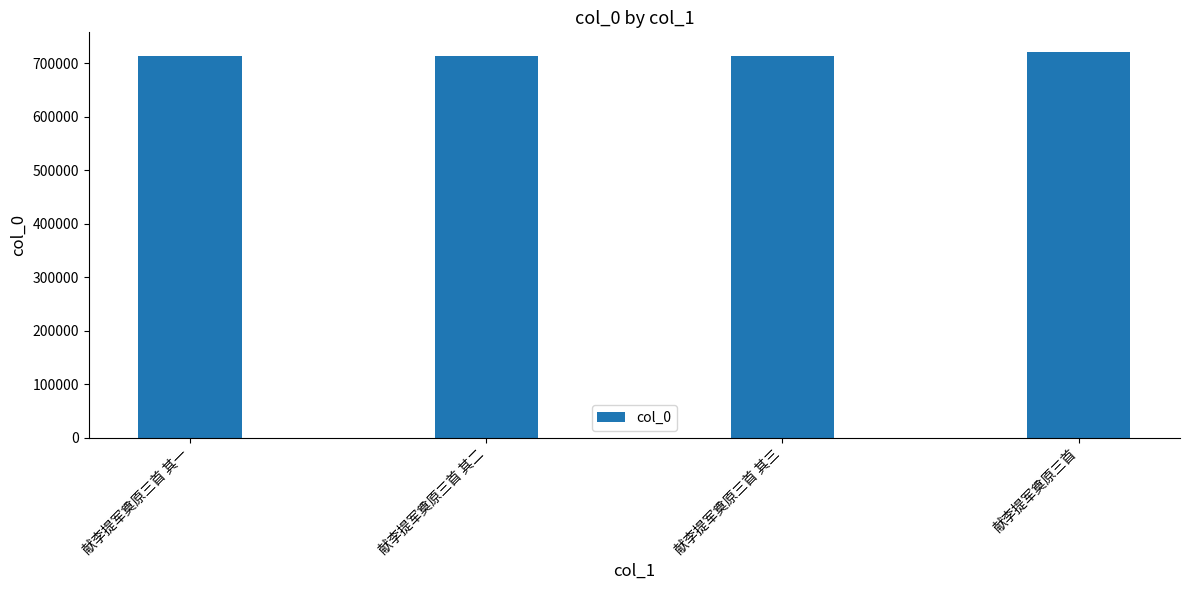

Does the chart contain any negative values?

No